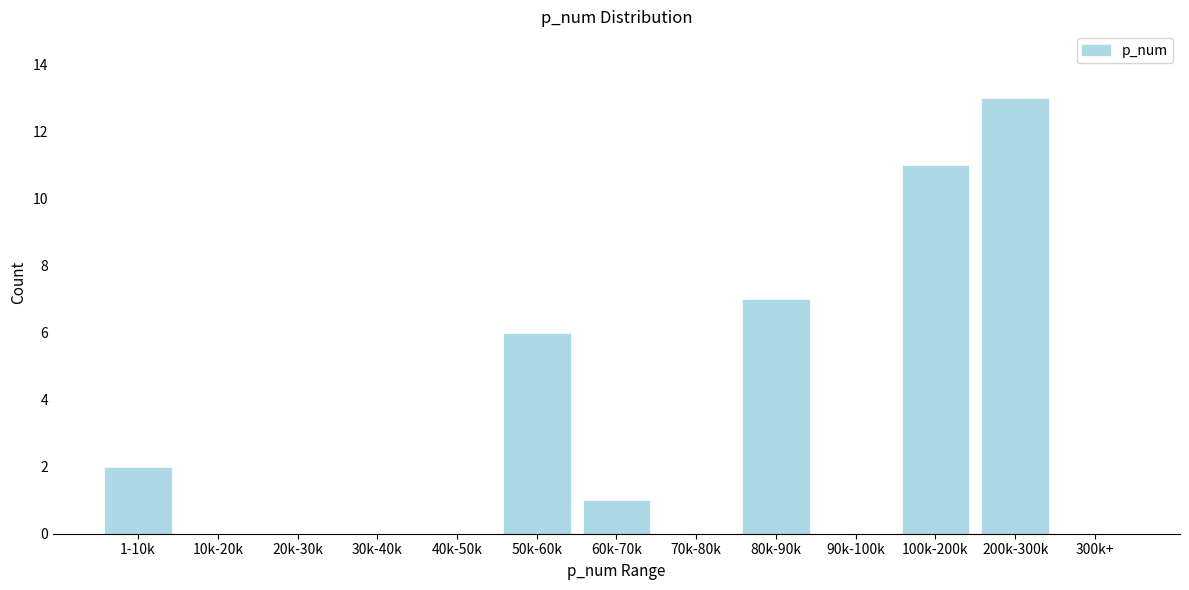

Reading left to right, list all the values displayed in this chart.

1-10k=2	10k-20k=0	20k-30k=0	30k-40k=0	40k-50k=0	50k-60k=6	60k-70k=1	70k-80k=0	80k-90k=7	90k-100k=0	100k-200k=11	200k-300k=13	300k+=0